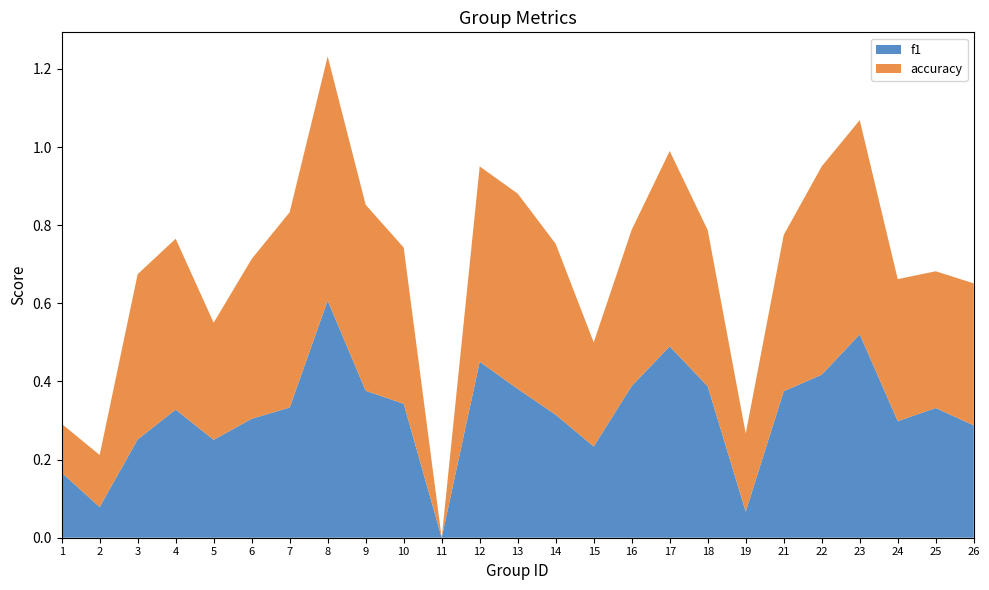

Reading left to right, what are all the values shown in this chart?

f1: 0.2	0.1	0.3	0.3	0.3	0.3	0.3	0.6	0.4	0.3	0.0	0.5	0.4	0.3	0.2	0.4	0.5	0.4	0.1	0.4	0.4	0.5	0.3	0.3	0.3
accuracy: 0.1	0.1	0.4	0.4	0.3	0.4	0.5	0.6	0.5	0.4	0.0	0.5	0.5	0.4	0.3	0.4	0.5	0.4	0.2	0.4	0.5	0.5	0.4	0.3	0.4